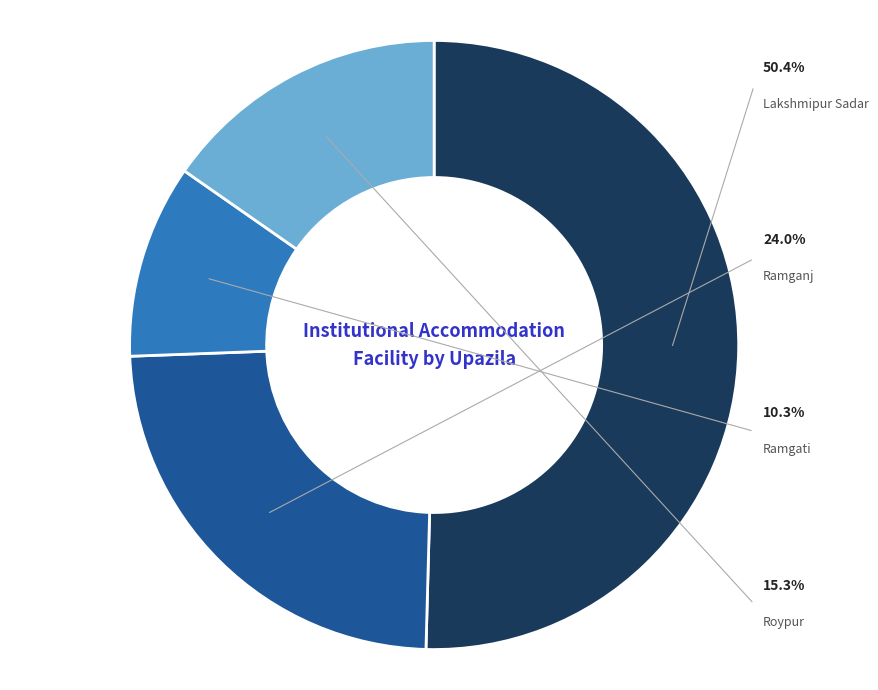

Do Ramgati and Lakshmipur Sadar together represent more than half of the pie?

Yes